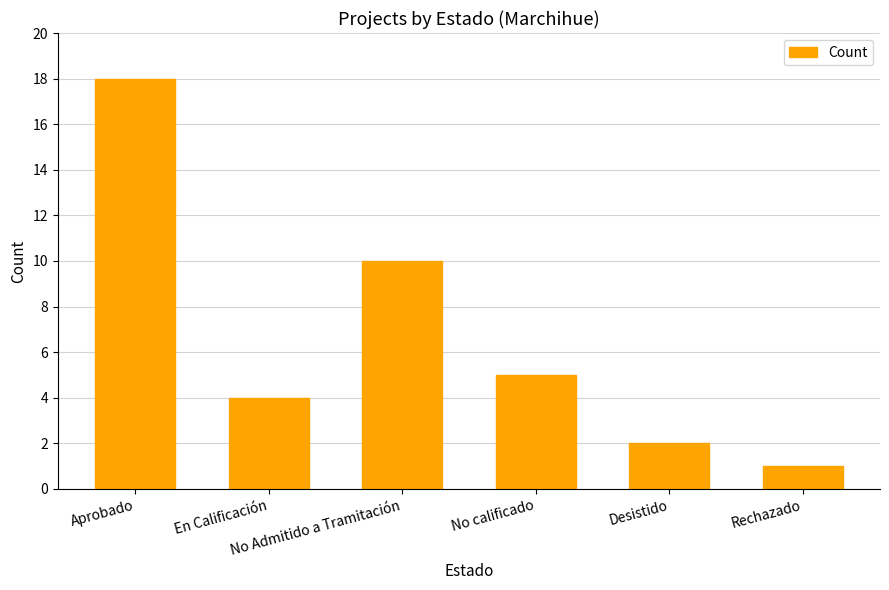

At which label is the value closest to 9?

No Admitido a Tramitación